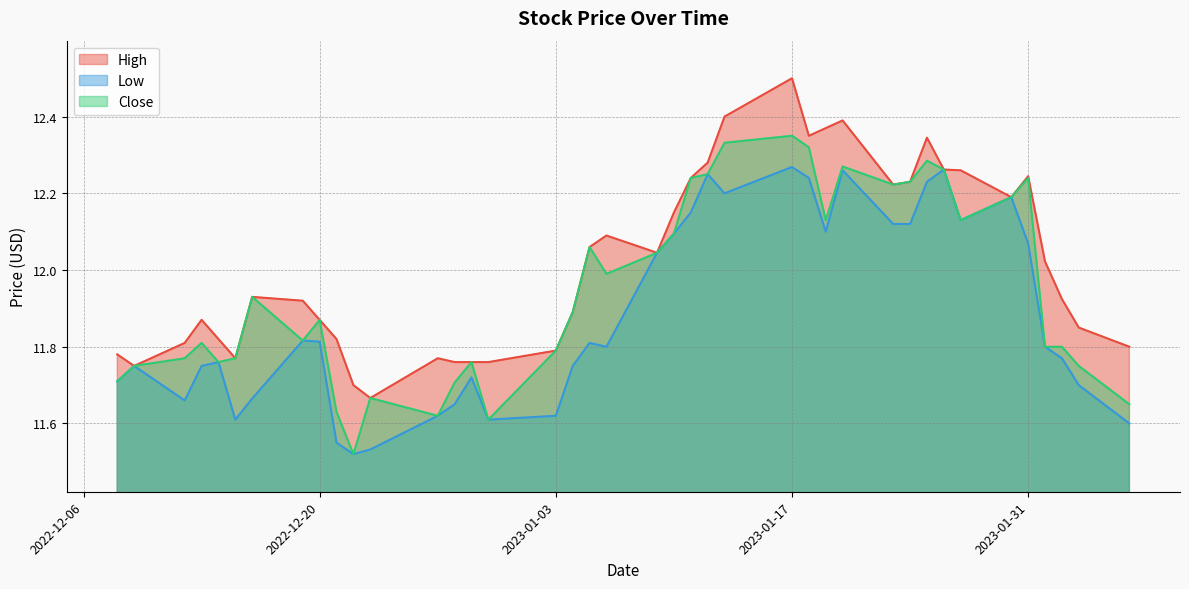

Rank the series by their maximum value, from highest to lowest.

High, Close, Low